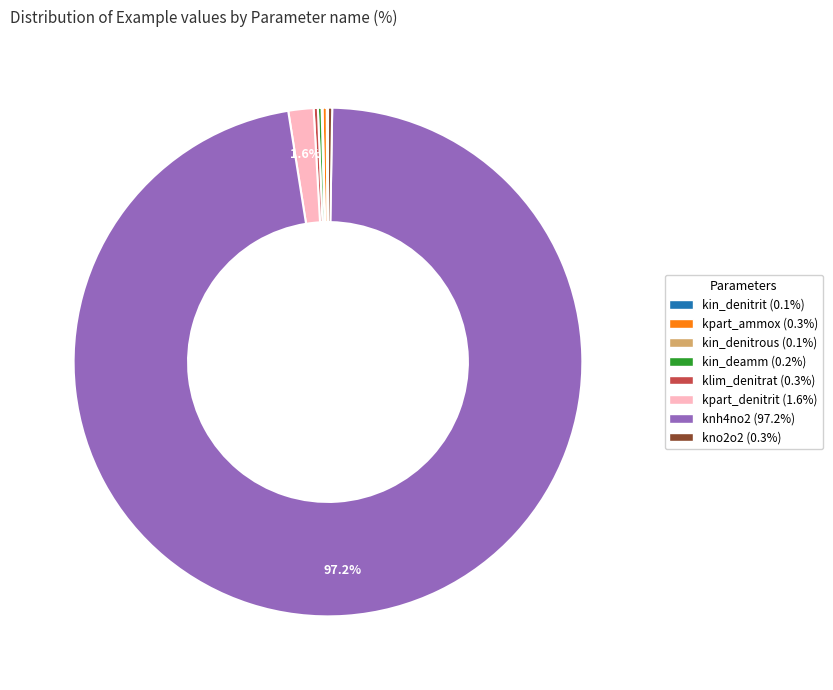

What portion of the pie excludes kpart_denitrit?

98.4%